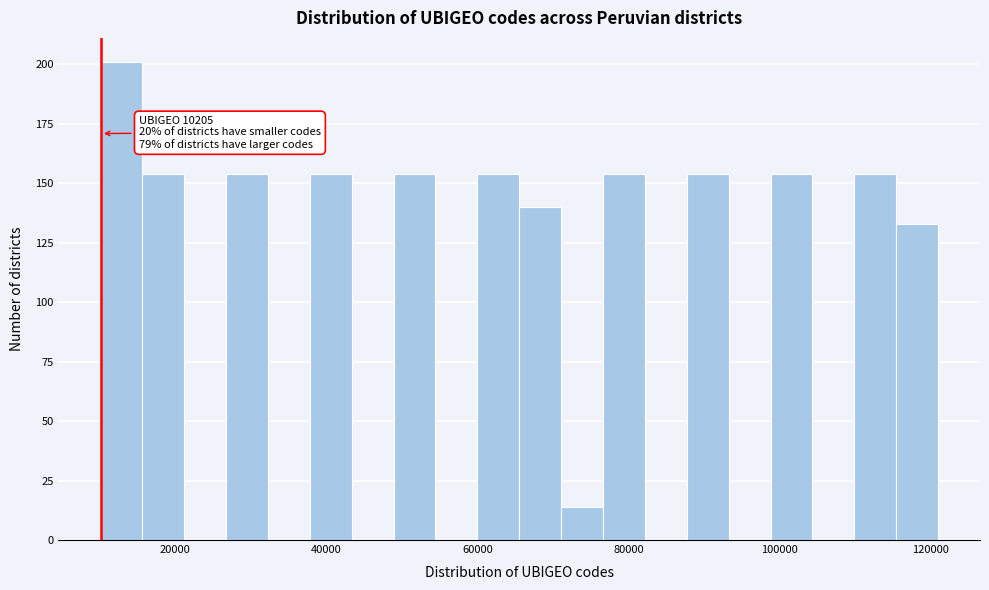

Read against the x-axis, roughly where is the centre of the tallest bar?

12000